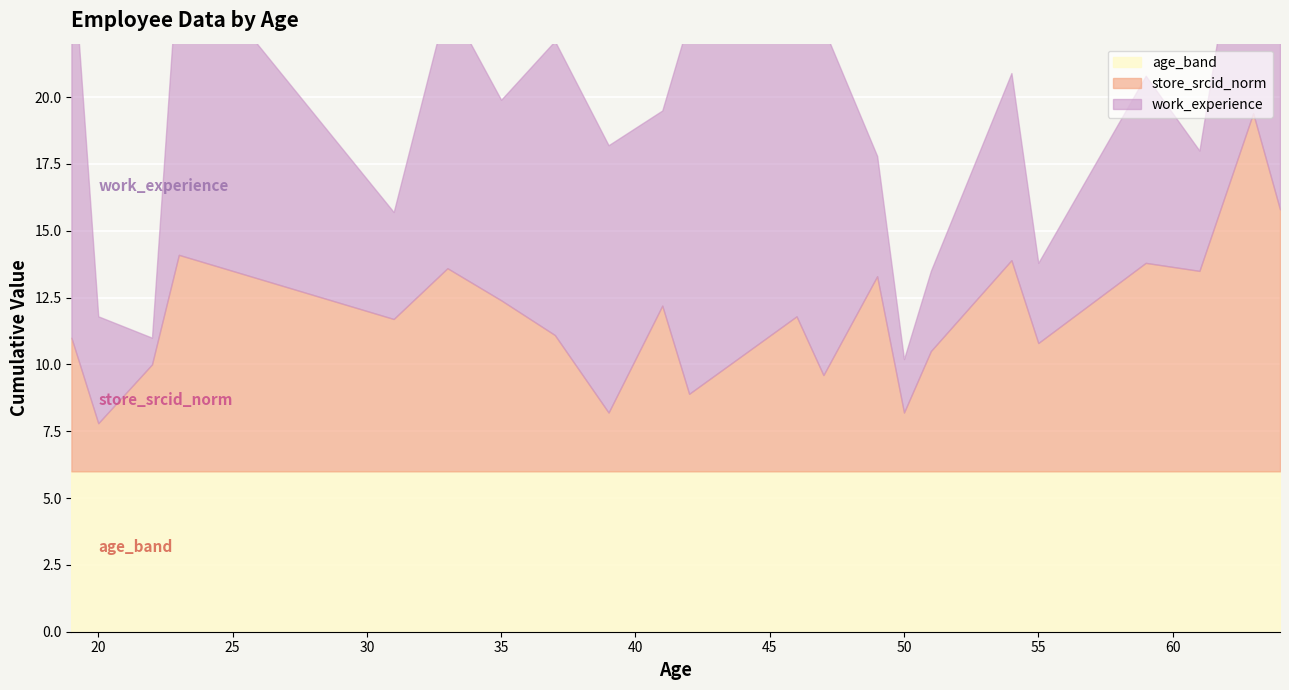

In store_srcid_norm, how many points are lower than both neighbors (excluding endpoints)?

8